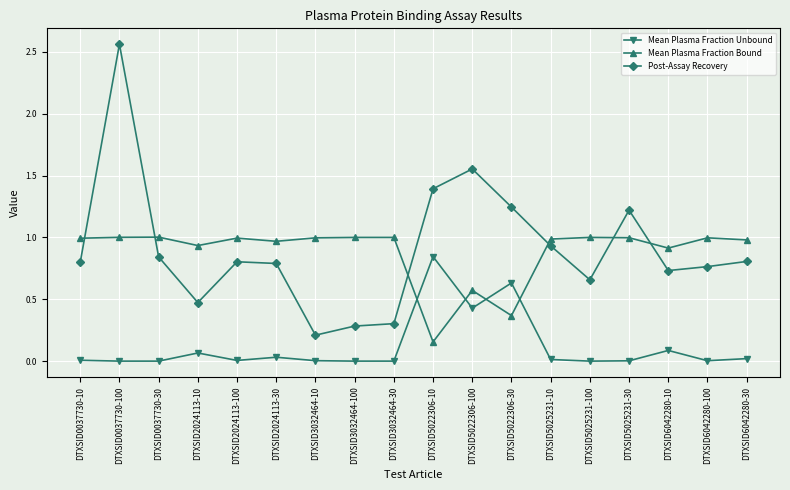

Which series has the largest range (max minus min)?

Post-Assay Recovery